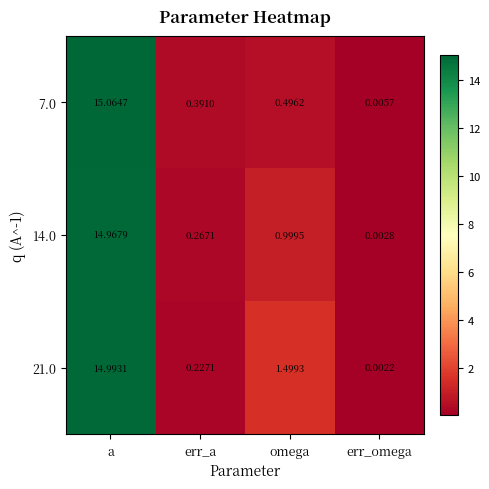

Which label corresponds to the smallest value in the chart?

err_omega